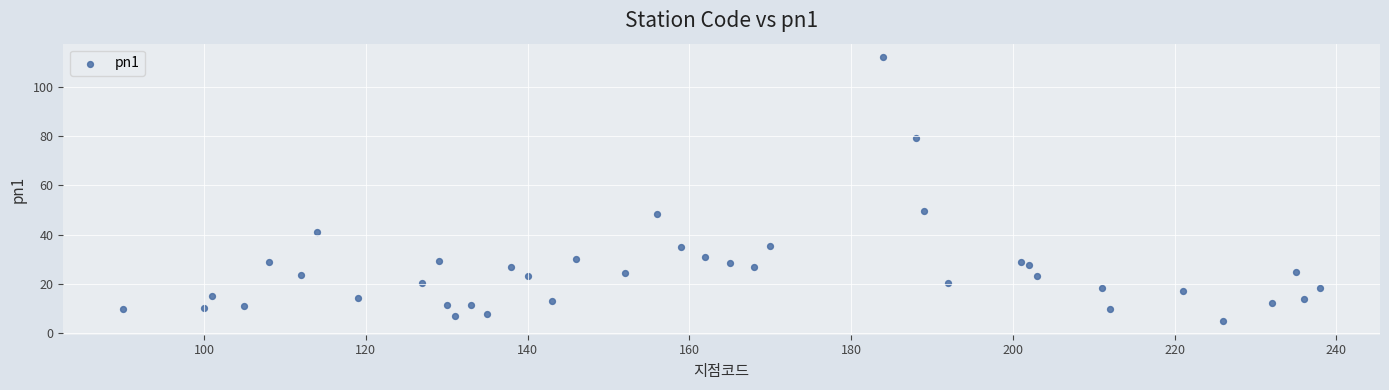

What is the range of X values (max minus min)?

148.0